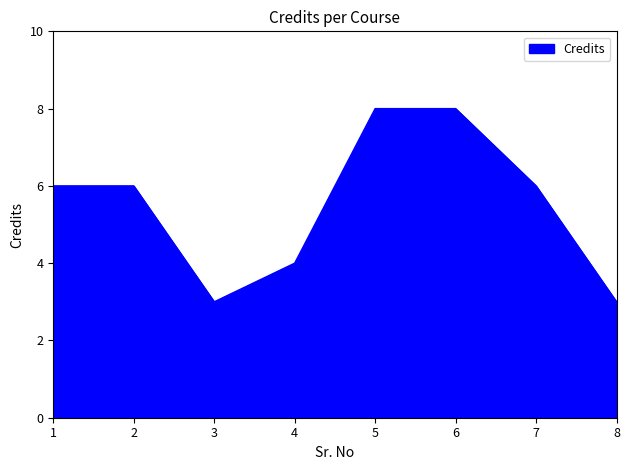

Is it true that the value at 6 is 8?

True